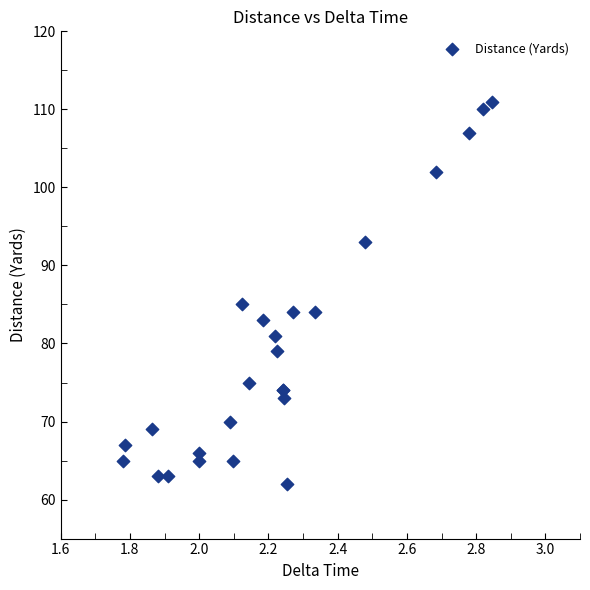

What Y value in the scatter plot is closest to 86?

85